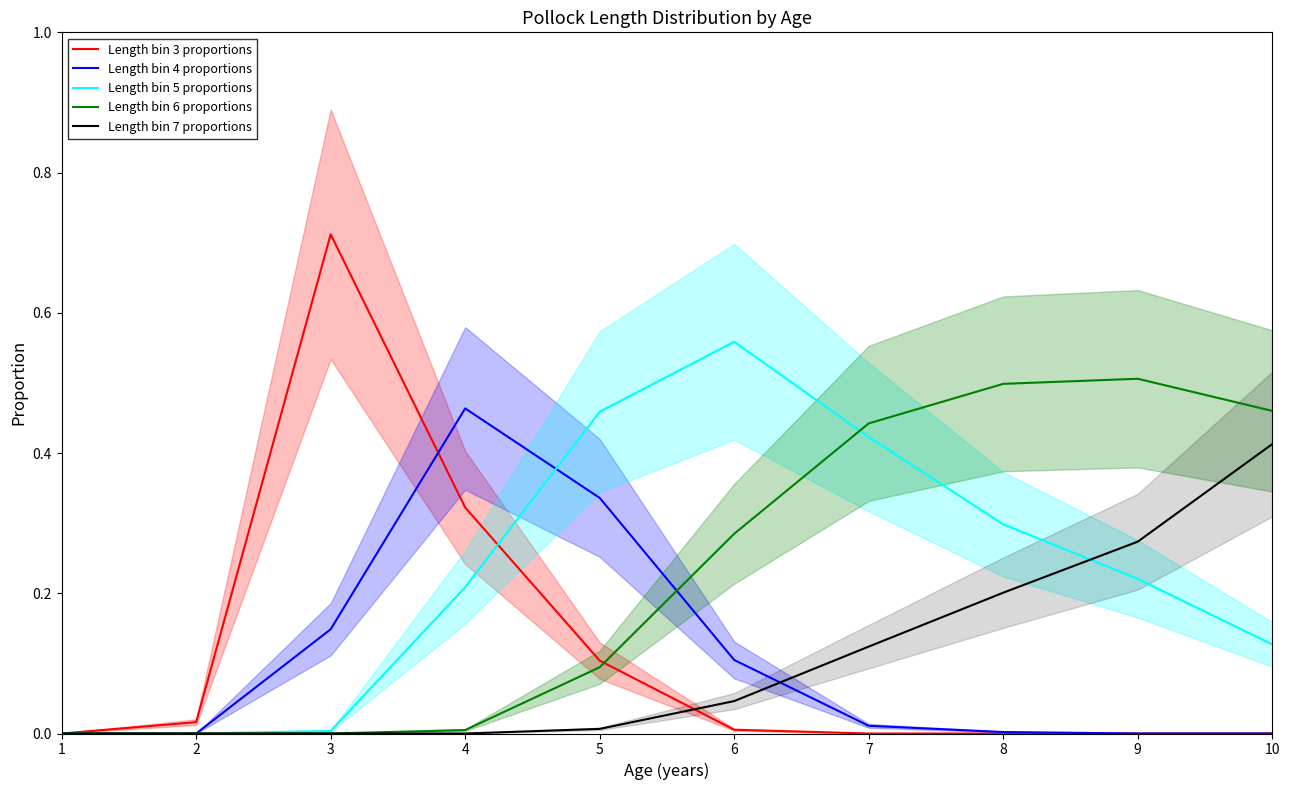

At how many categories does at least one series exceed 0?

9